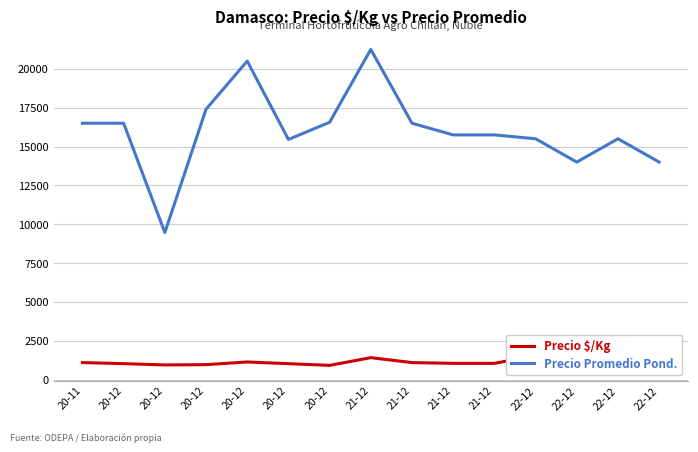

List the series in order of their overall mean, highest first.

Precio Promedio Pond., Precio $/Kg